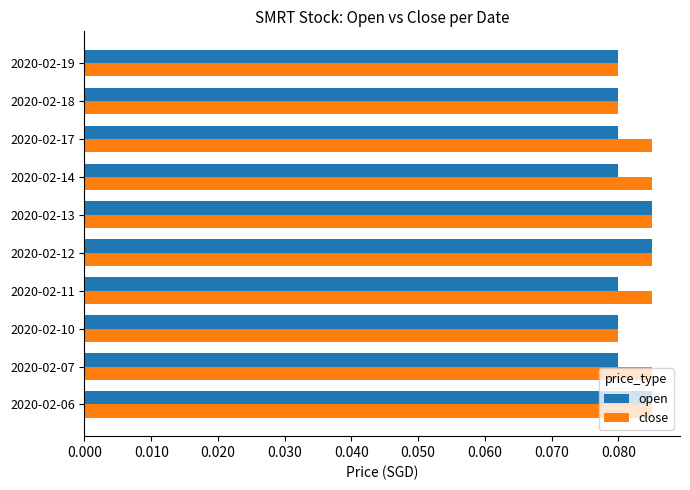

At how many categories does at least one series exceed 0?

10